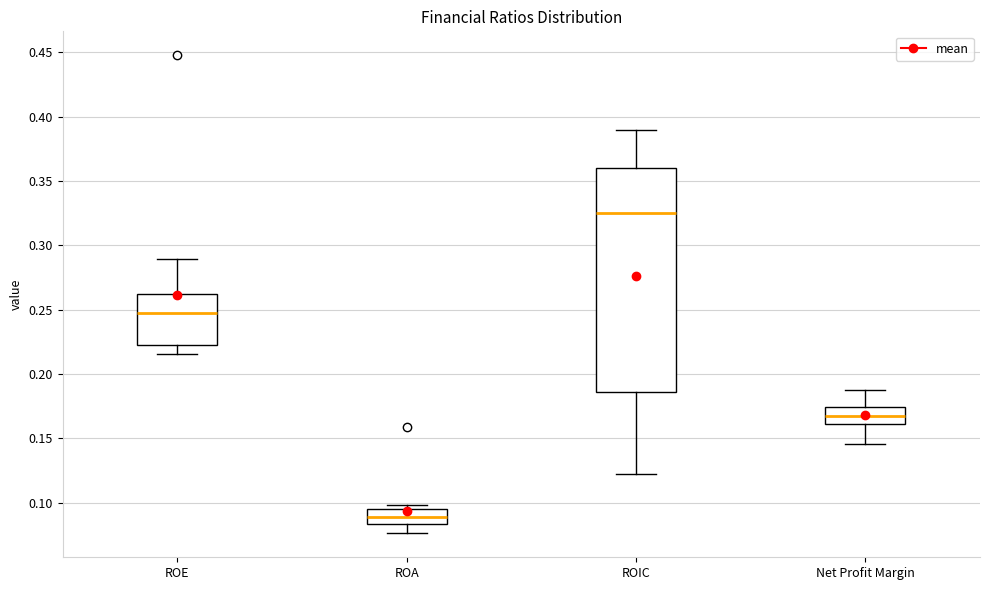

Reading left to right, transcribe this box plot: for each box, give where its median line is, the range the box spans, and where its two whiskers end, as read against the y-axis. The values are not printed on the chart, so give them approximately, as read against the axis.

ROE: median 0.245, box 0.220 to 0.260, whiskers 0.215 to 0.290
ROA: median 0.090, box 0.085 to 0.095, whiskers 0.075 to 0.100
ROIC: median 0.325, box 0.185 to 0.360, whiskers 0.125 to 0.390
Net Profit Margin: median 0.170, box 0.160 to 0.175, whiskers 0.145 to 0.190